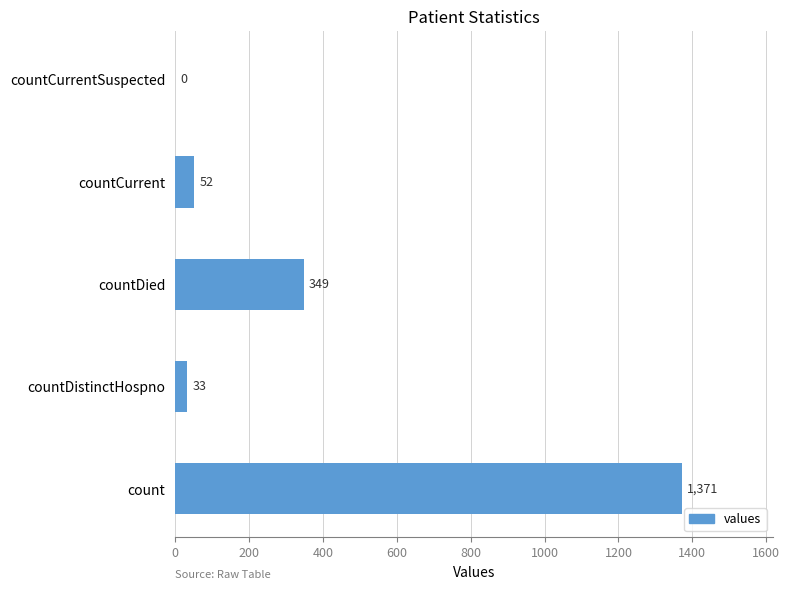

The chart shows a value of 2233 at count. True or false?

False